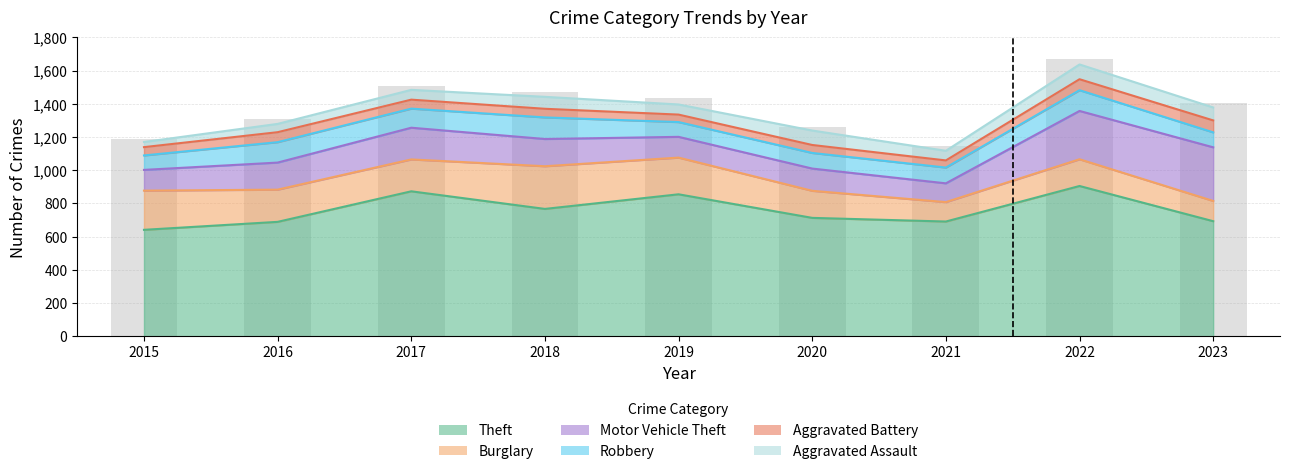

What is the difference between the second highest and minimum values in the Aggravated Battery series?

23